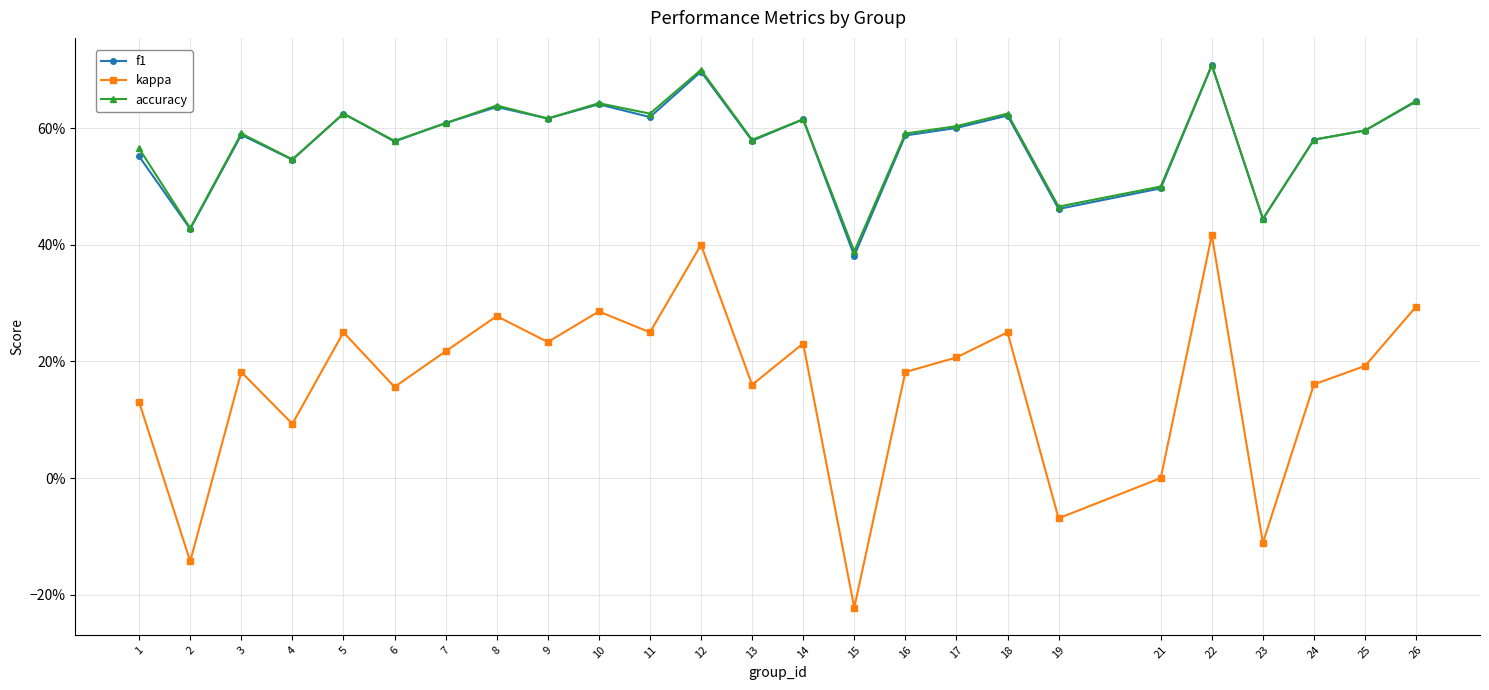

Rank the series by their maximum value, from highest to lowest.

accuracy, f1, kappa